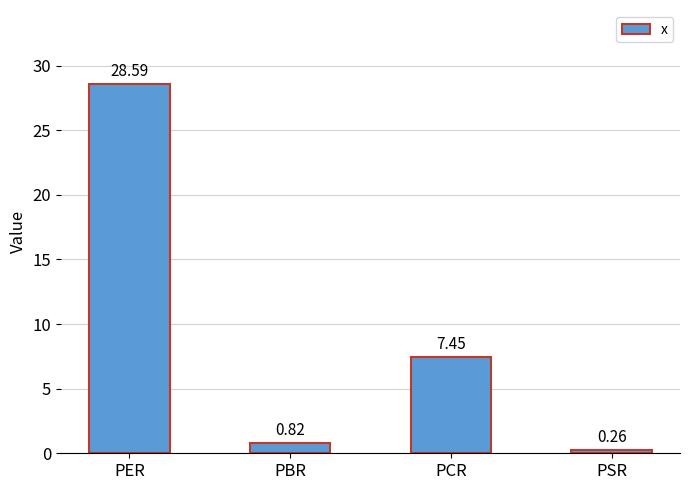

Count the number of values greater than 7.

2